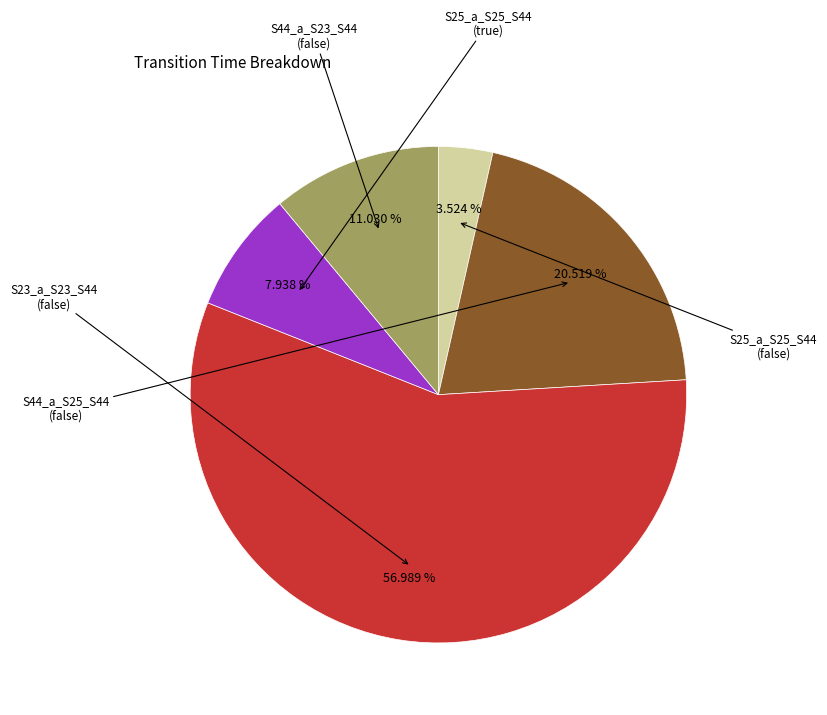

Is there a majority slice in this chart?

Yes